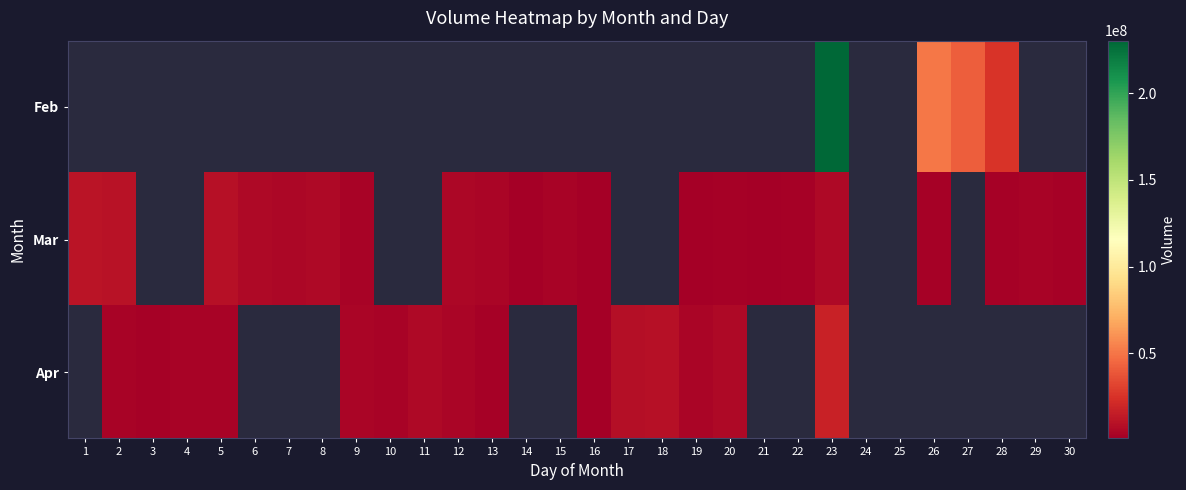

What is the sum of the Mar values at 7 and 29?

7922422.0